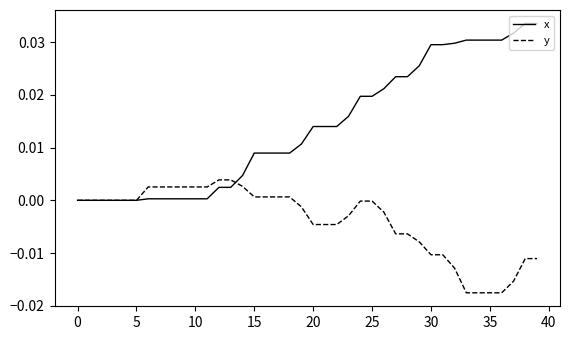

List the series in order of their overall mean, highest first.

x, y